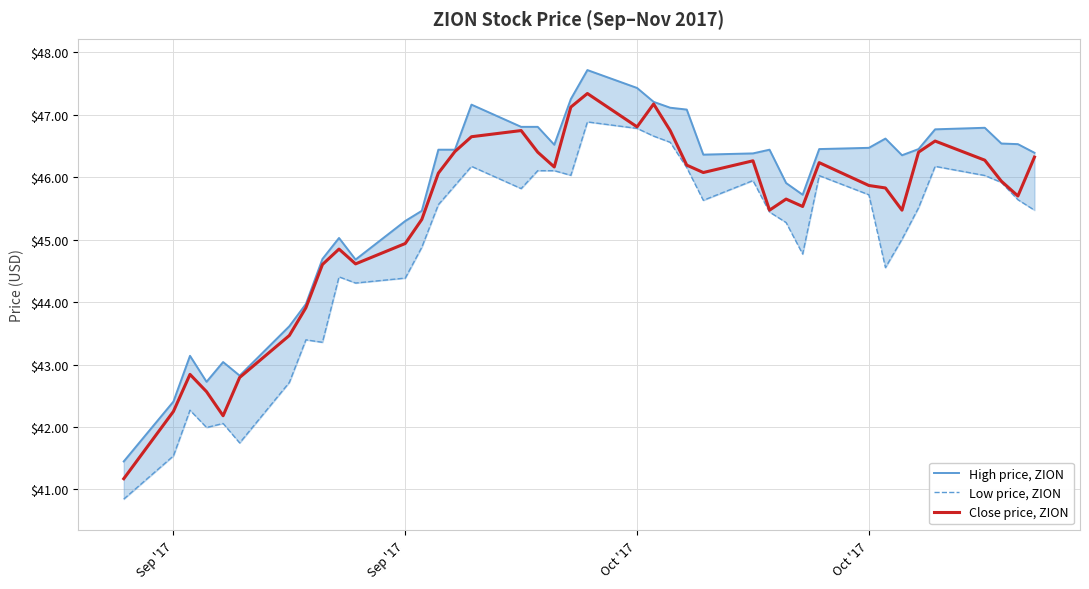

What is the average value of the High price, ZION series?

45.7